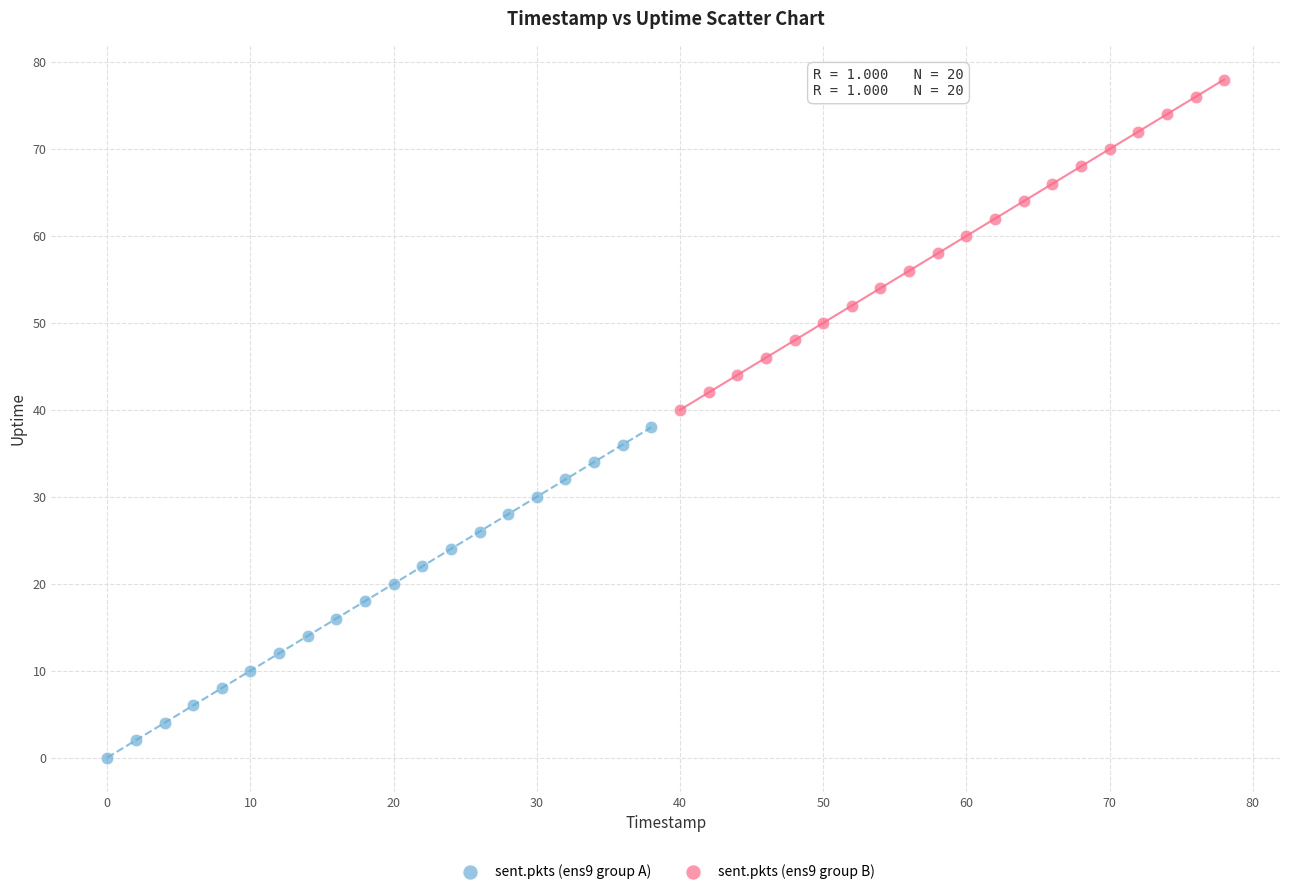

Which series contains the highest Y value?

sent.pkts (ens9 group B)